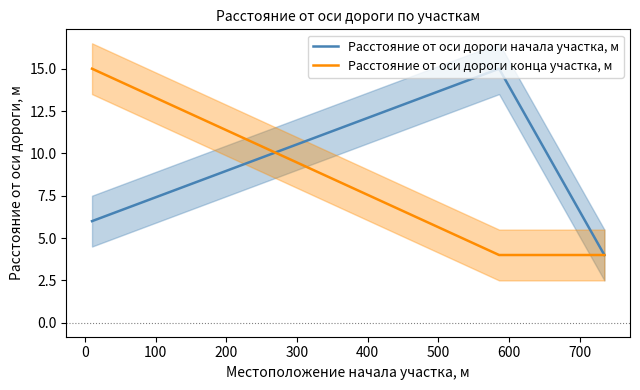

What is the maximum value shown in the chart?

15